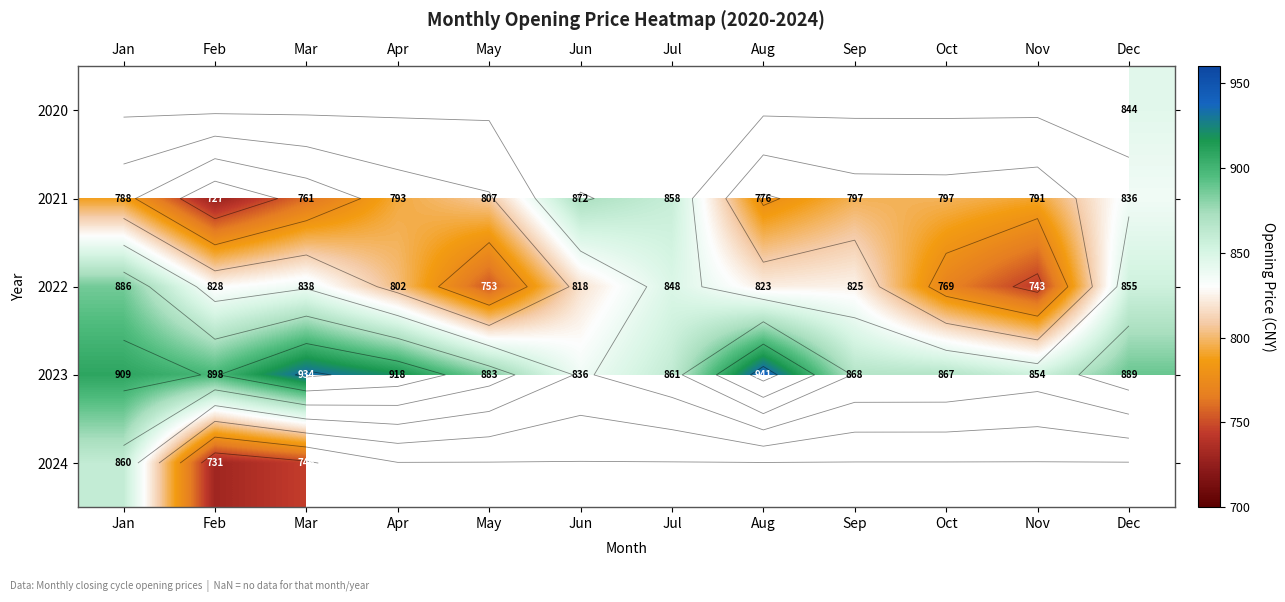

Rank the categories by 2021 value from lowest to highest.

Feb, Mar, Aug, Jan, Nov, Apr, Sep, Oct, May, Dec, Jul, Jun